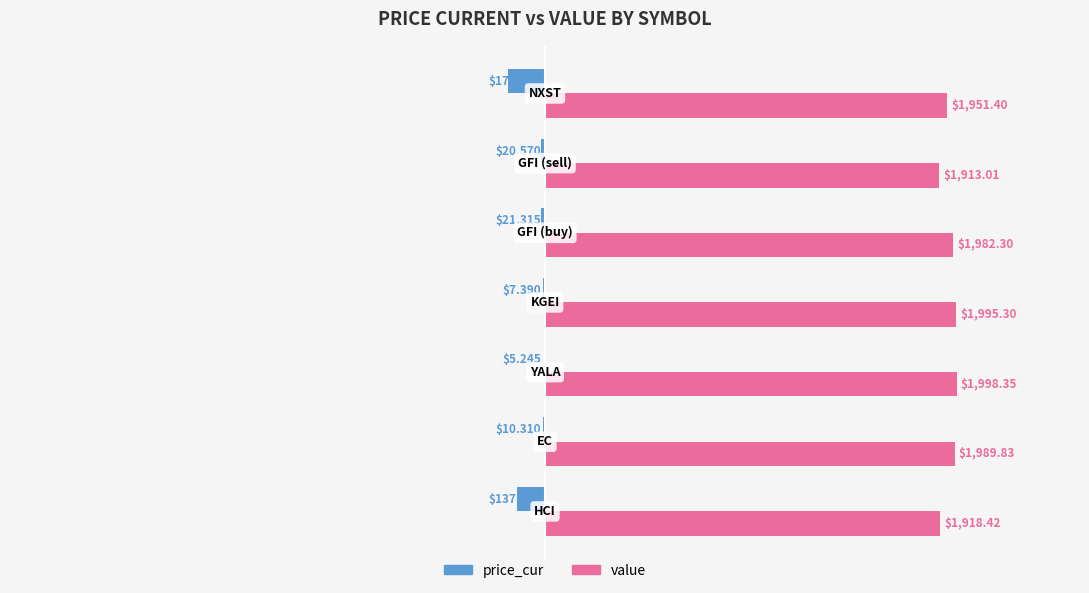

What are all the series names shown in the legend?

price_cur, value